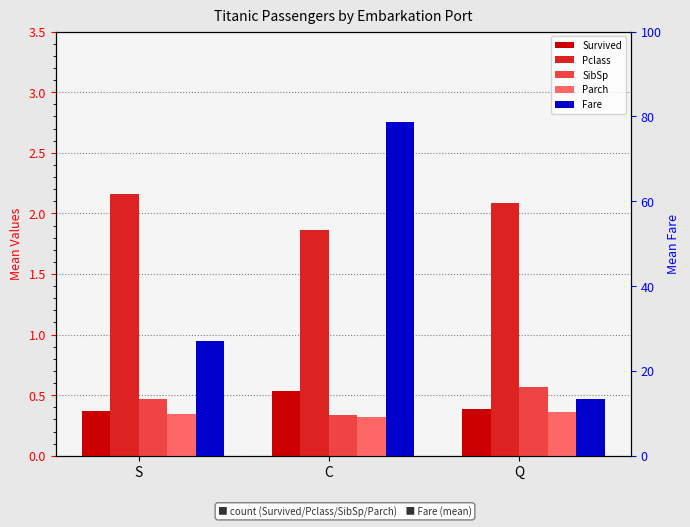

What is the approximate value of Parch at C?

0.3